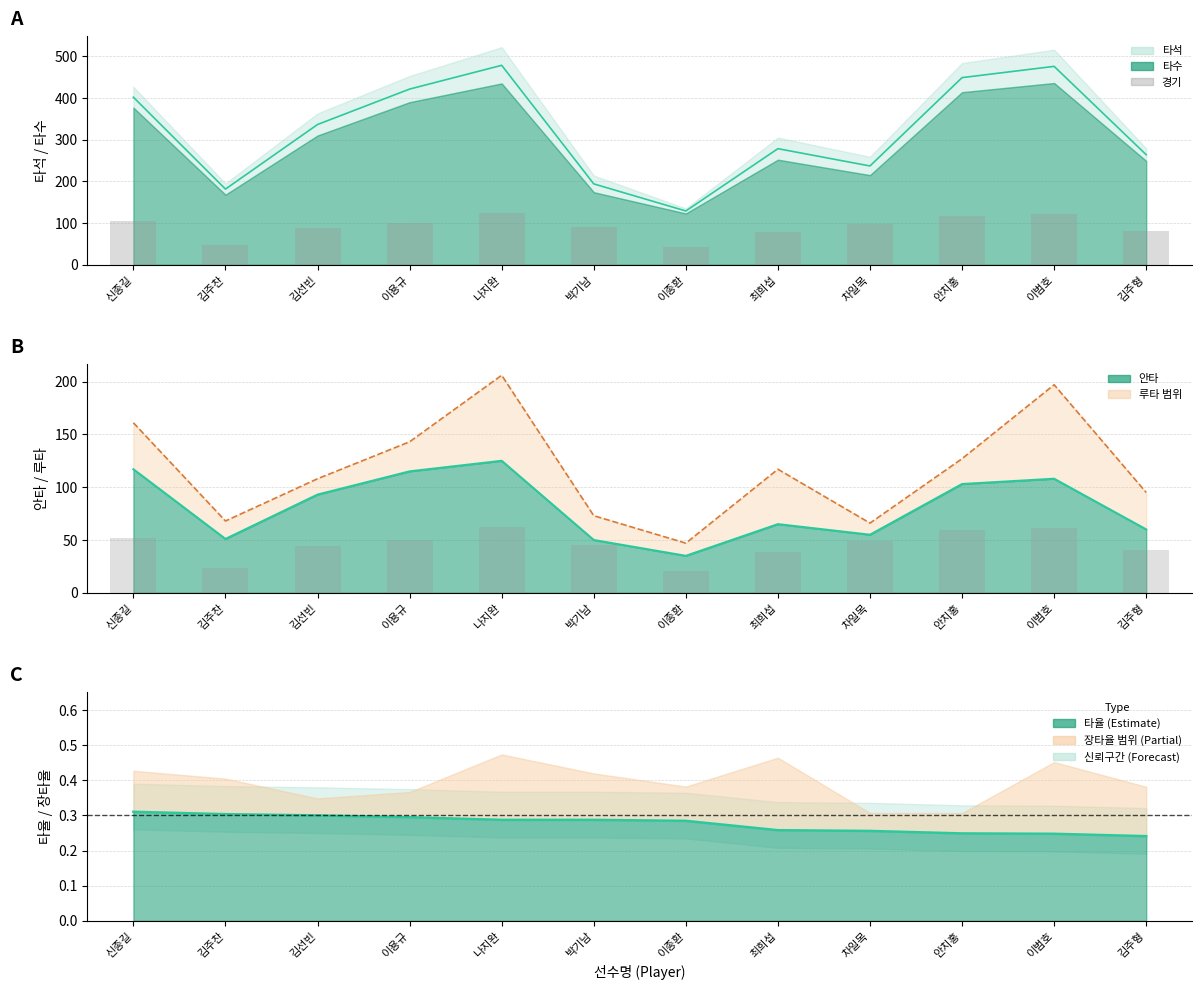

What is the sum of the 경기(×0.5) values at 최희섭 and 이종환?

60.0